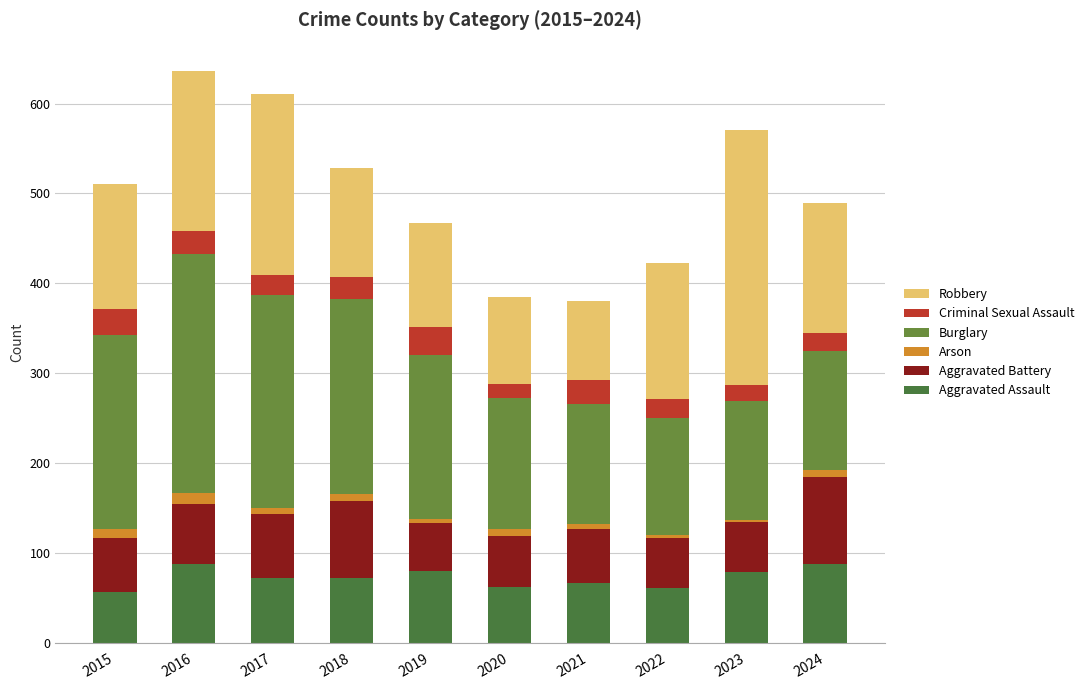

Are the bars grouped side by side (vs. stacked)?

No